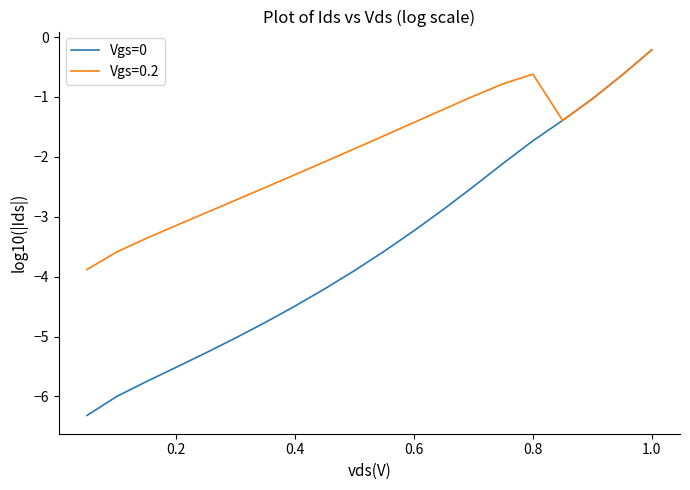

True or false: the data shows -1.9 at 0.4.

False